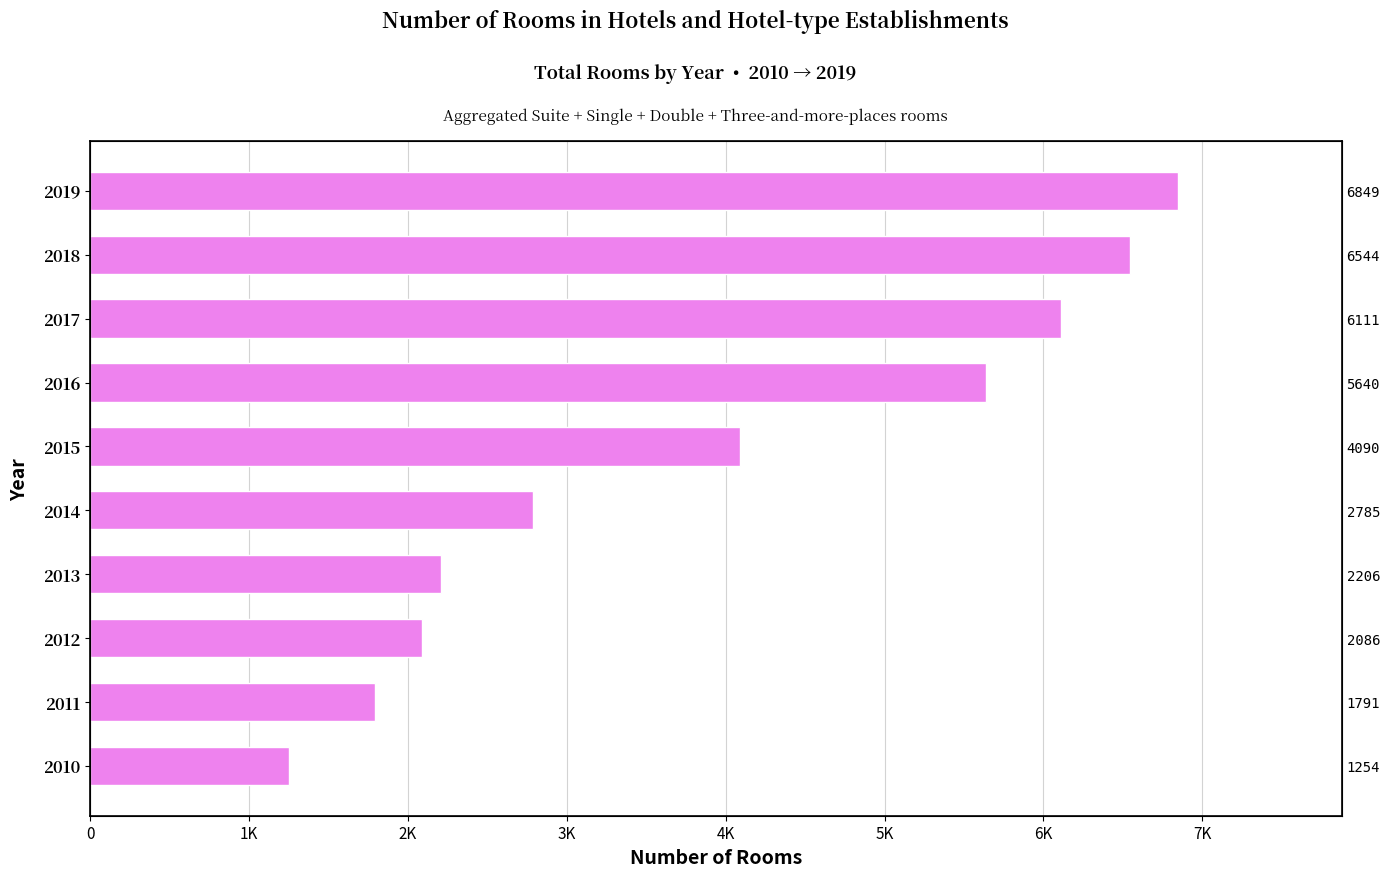

True or false: the data shows 3598 at 2012.

False